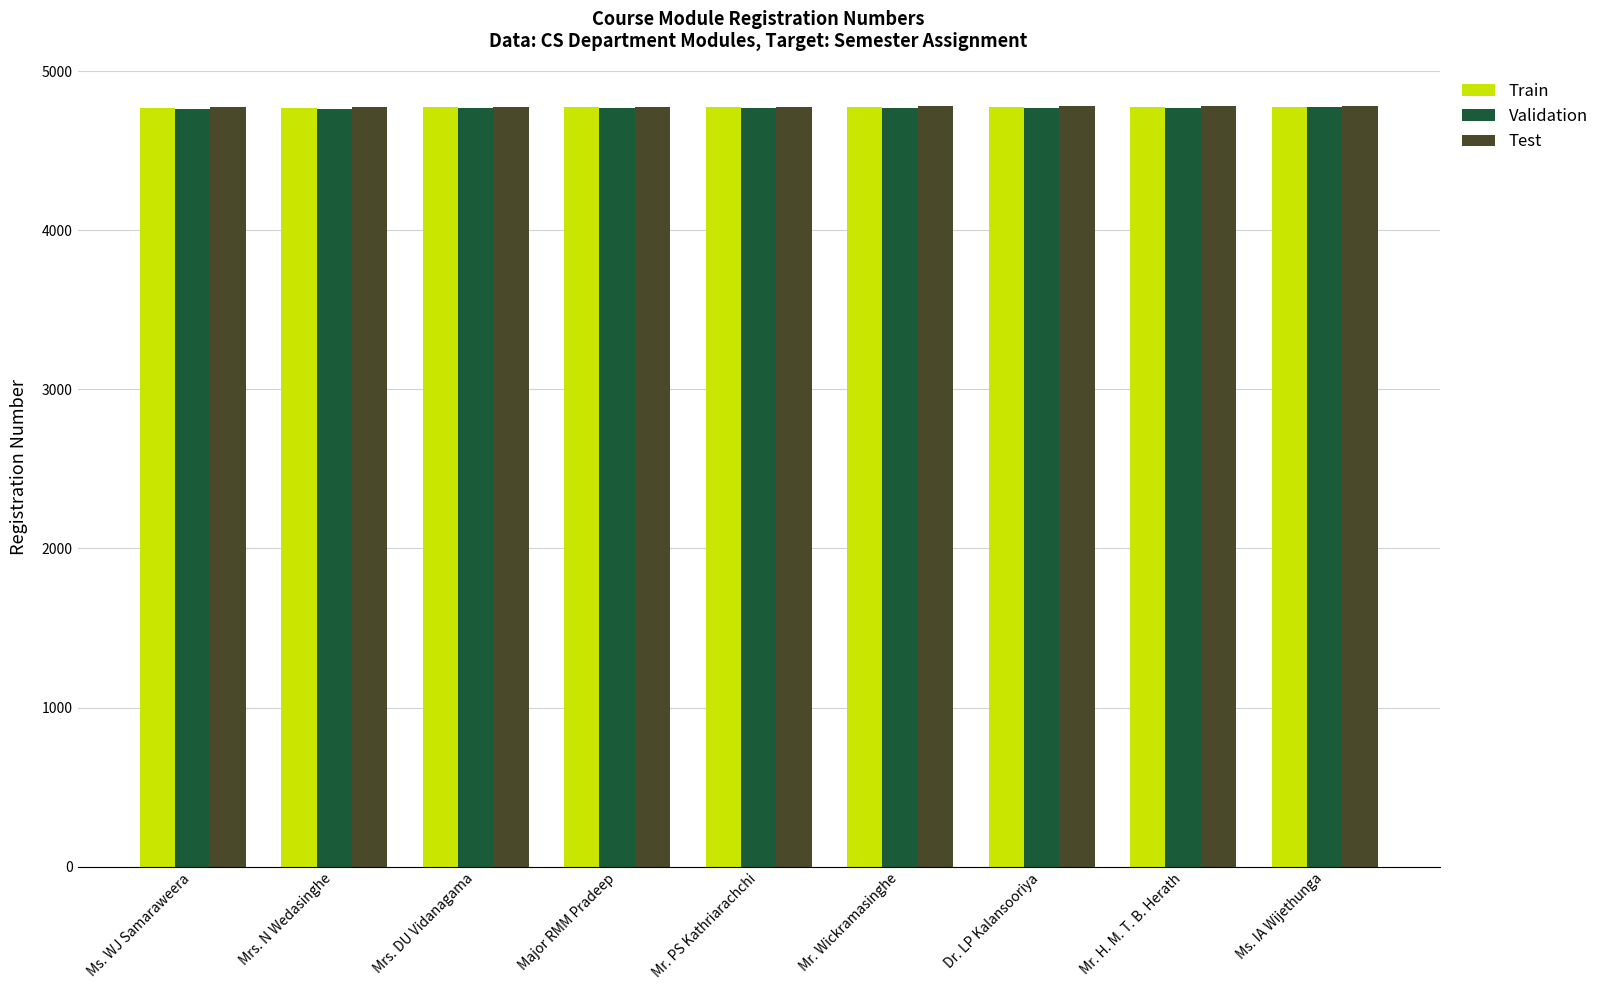

What is the approximate value of Train at Dr. LP Kalansooriya?

4775